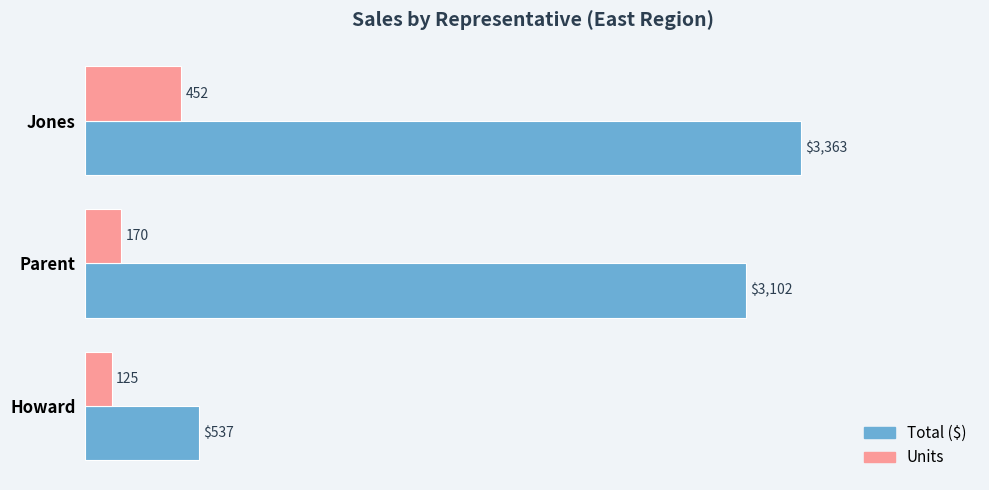

True or false: Total ($) has a value of 743.0 at Jones.

False